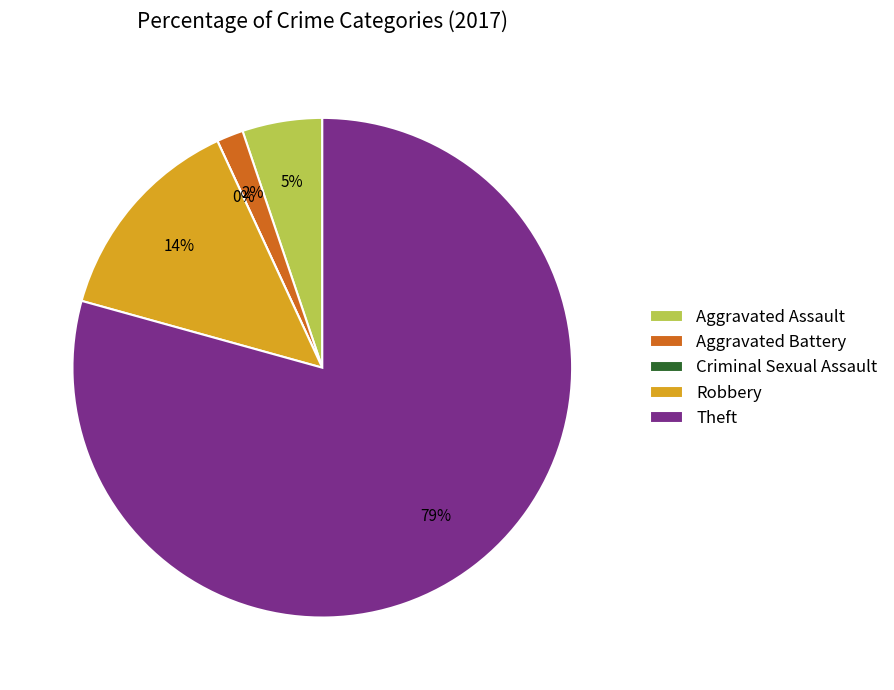

True or false: Robbery accounts for 14% of the total.

True